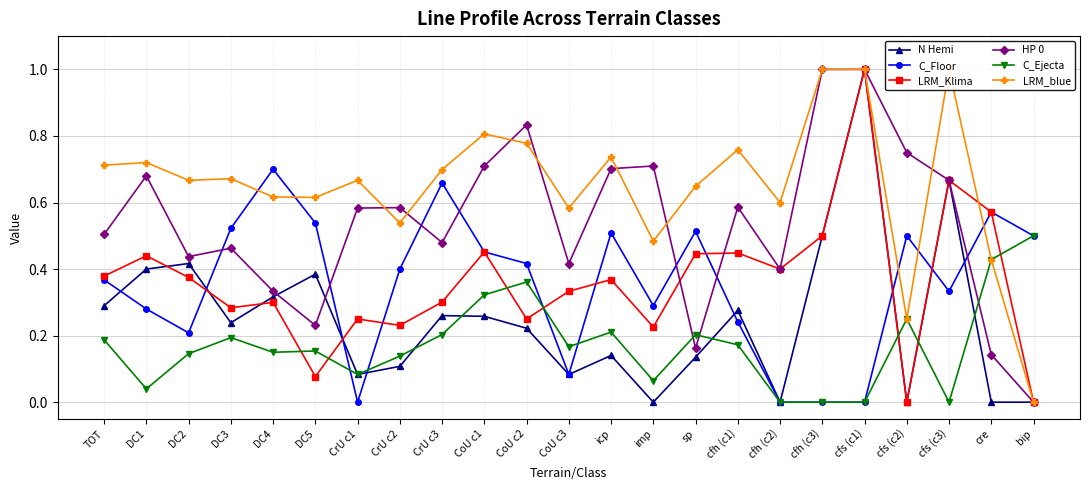

Does the chart display data point markers on the line(s)?

Yes